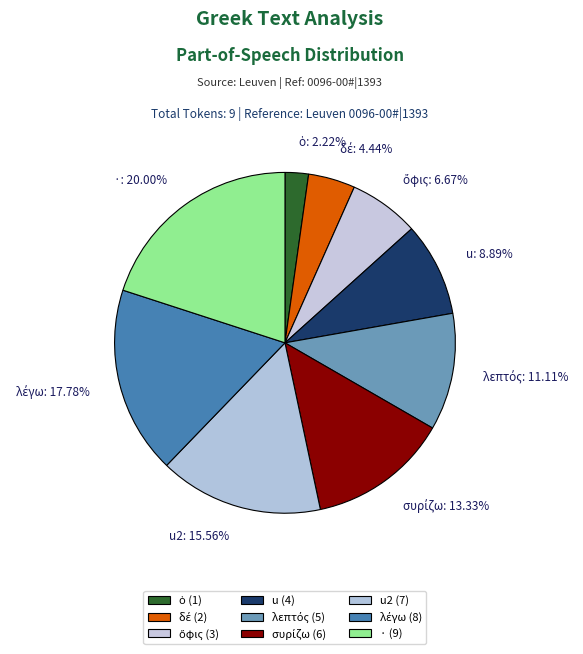

Does ·: 20.00% account for over 50% of the chart?

No